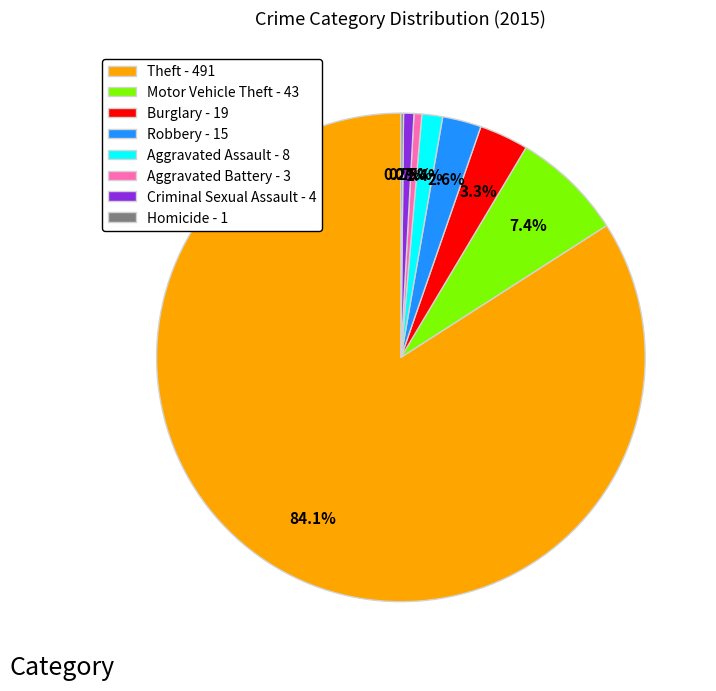

To the nearest percent, what is the difference between the largest and smallest slice percentages?

84%